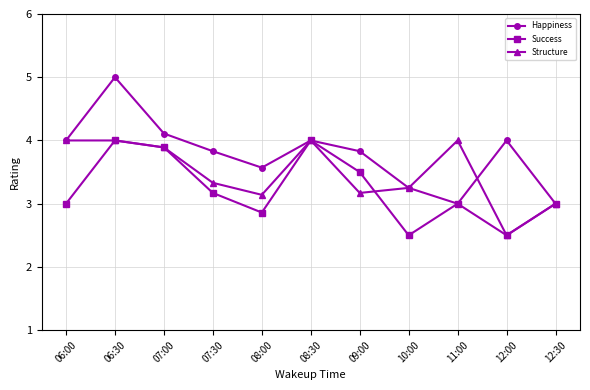

At which label does Happiness reach its peak?

06:30